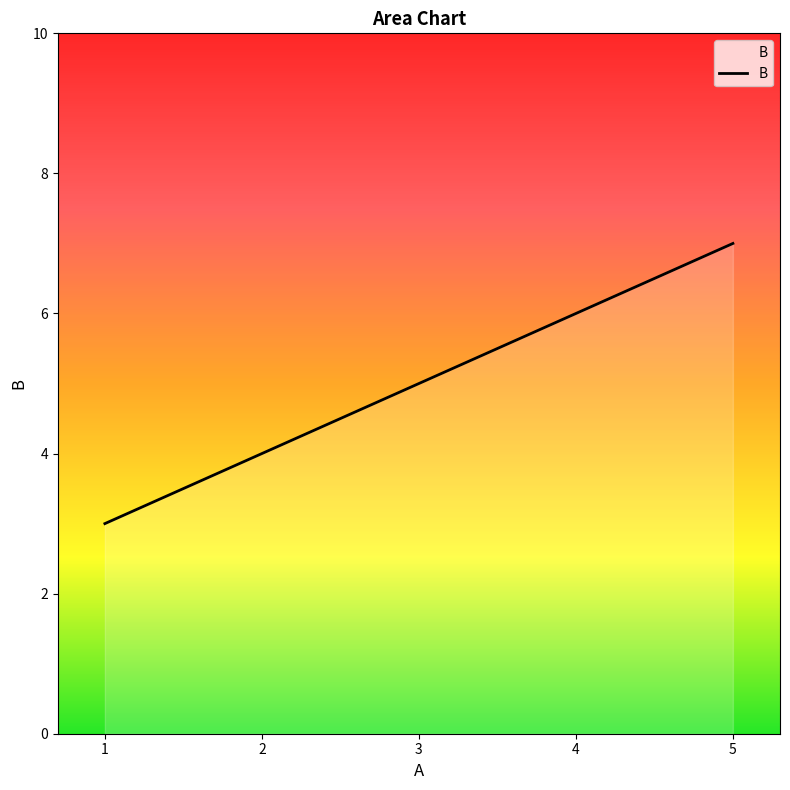

Which category has the lowest value across all series?

1